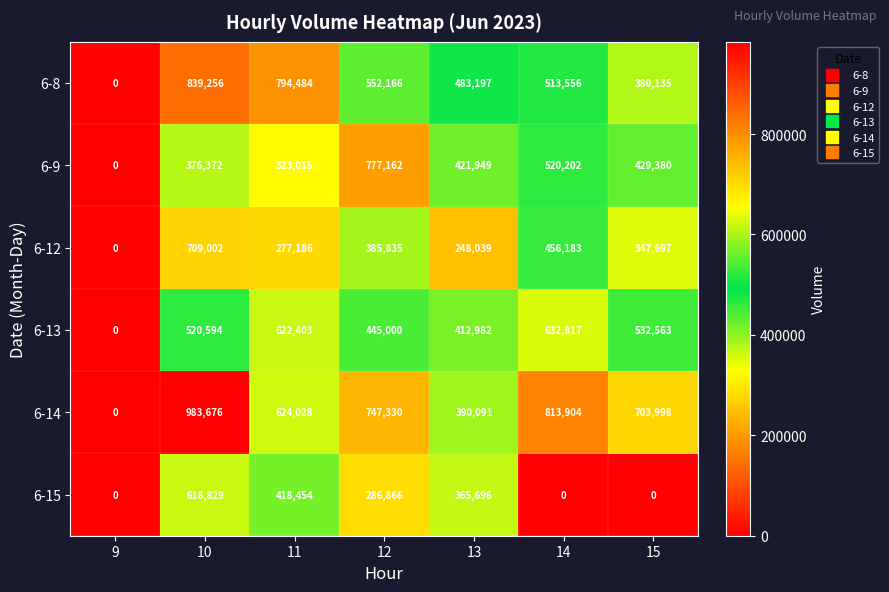

At which label does 6-15 first exceed 286866?

10